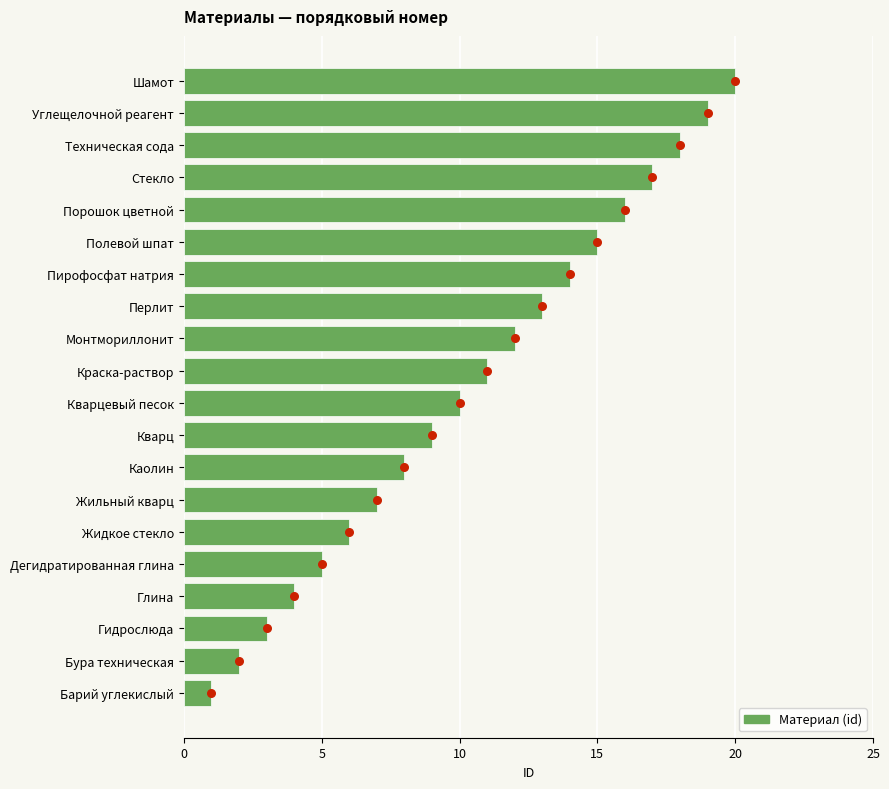

Which series has the largest total across all categories?

id